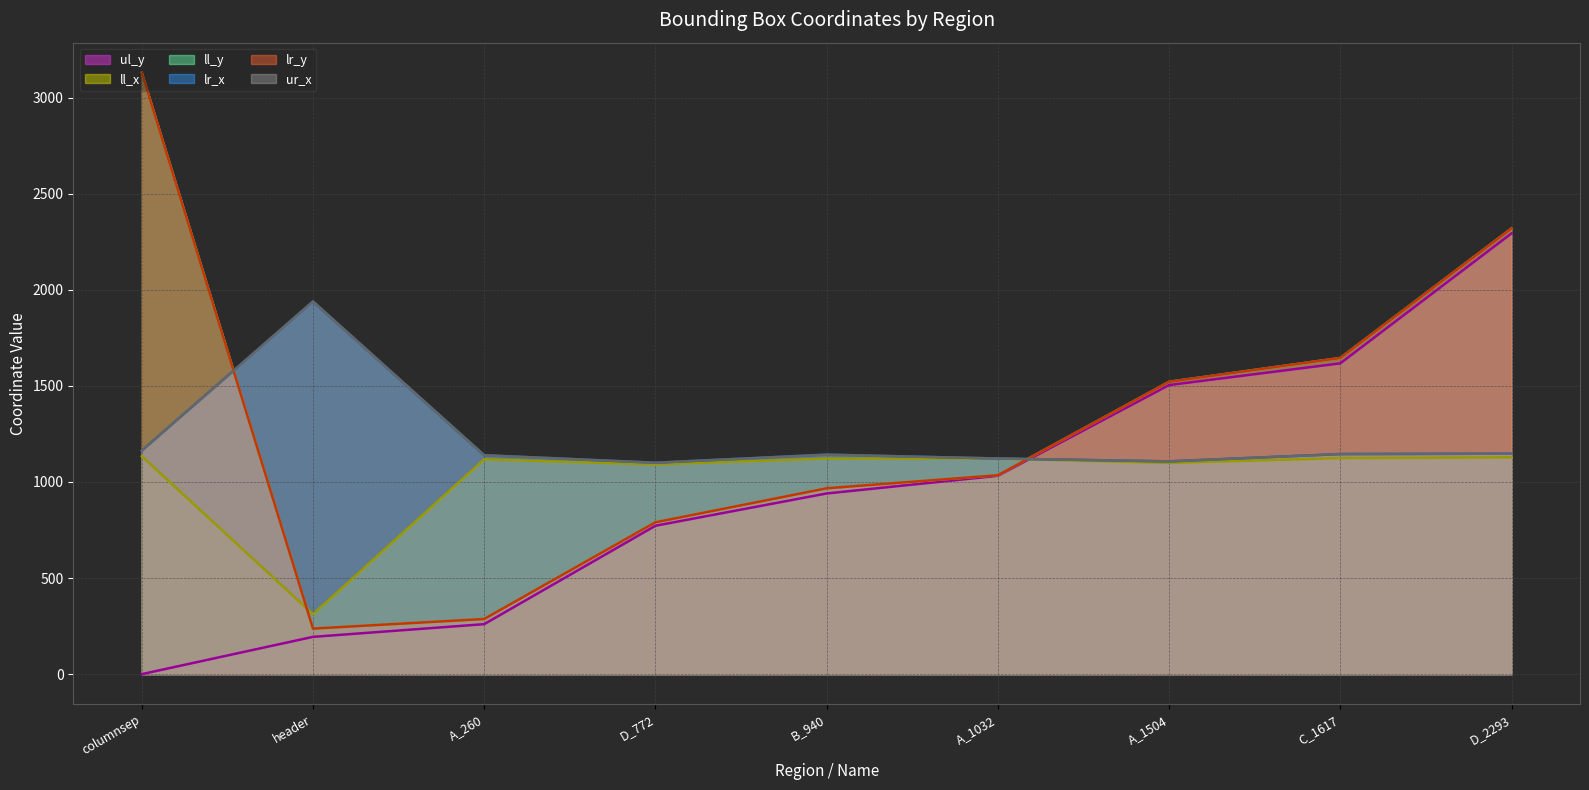

Is it true that ll_x (line) equals 1118 at A_260?

True